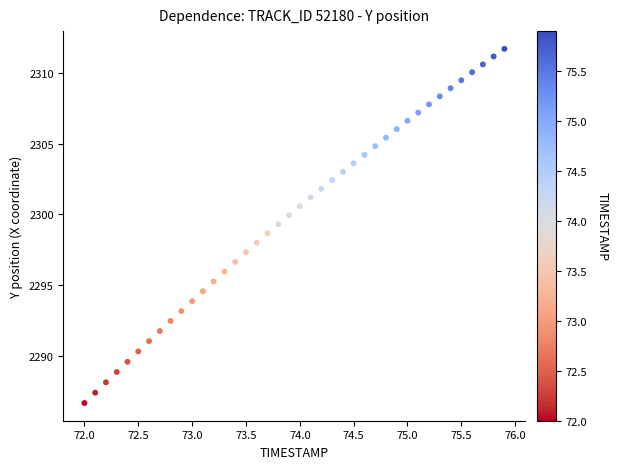

What is the range of X values (max minus min)?

3.9